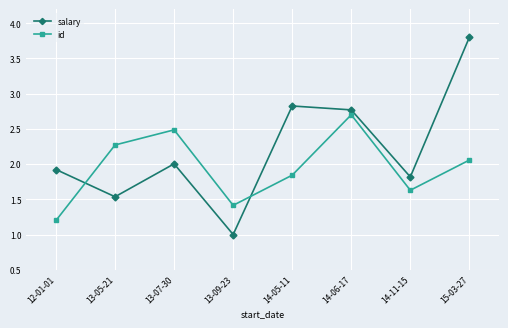

Where do id and salary first cross each other?

12-01-01 and 13-05-21